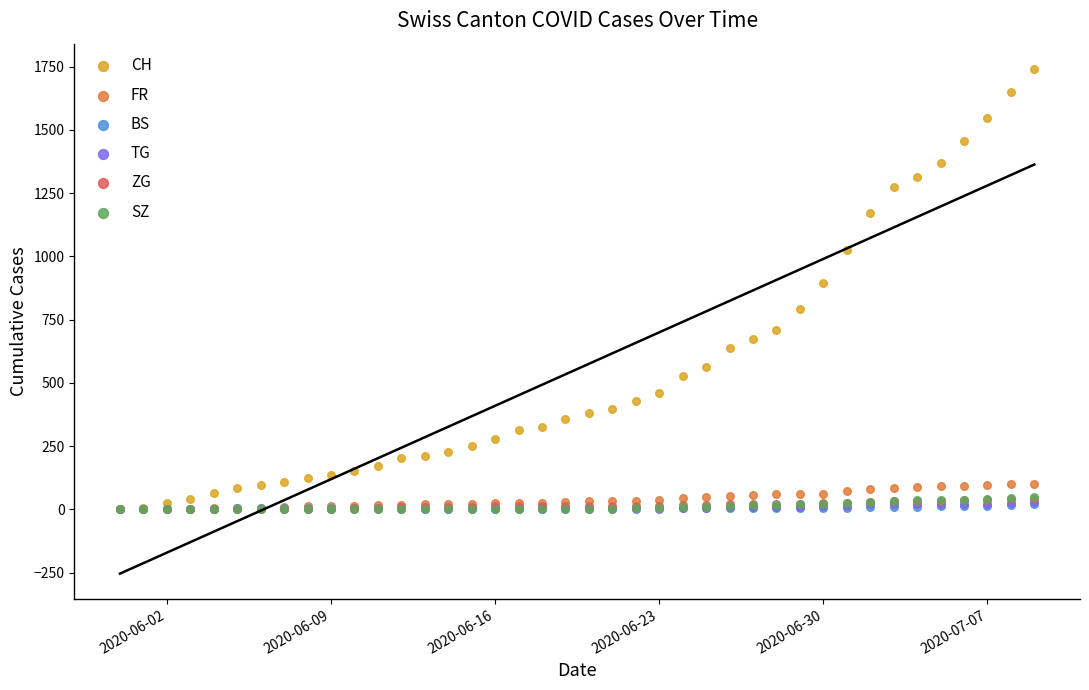

Which series contains the lowest Y value?

CH